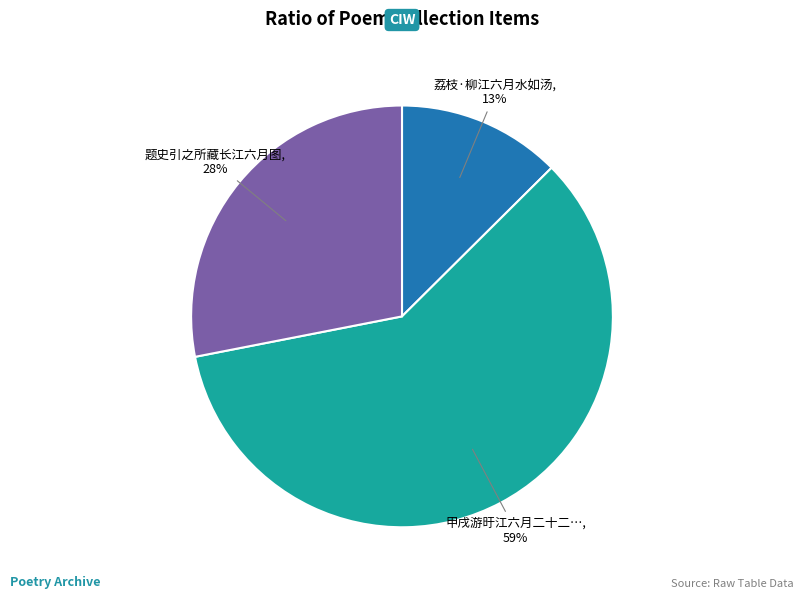

To the nearest percent, what is the average slice percentage?

33%